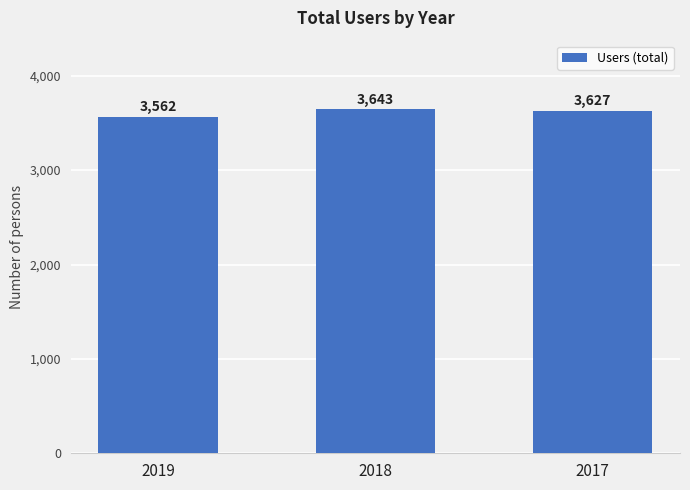

What is the greatest value displayed?

3643